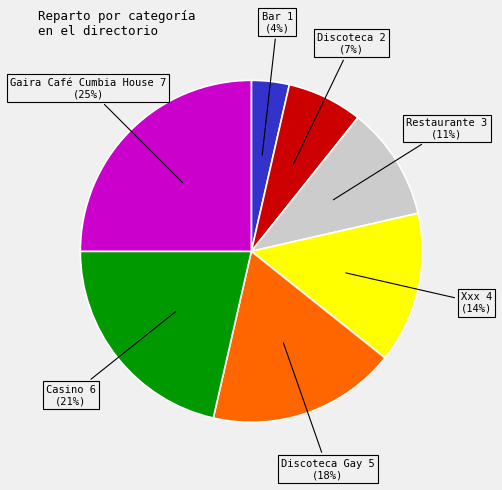

Count the number of slices in the pie.

7